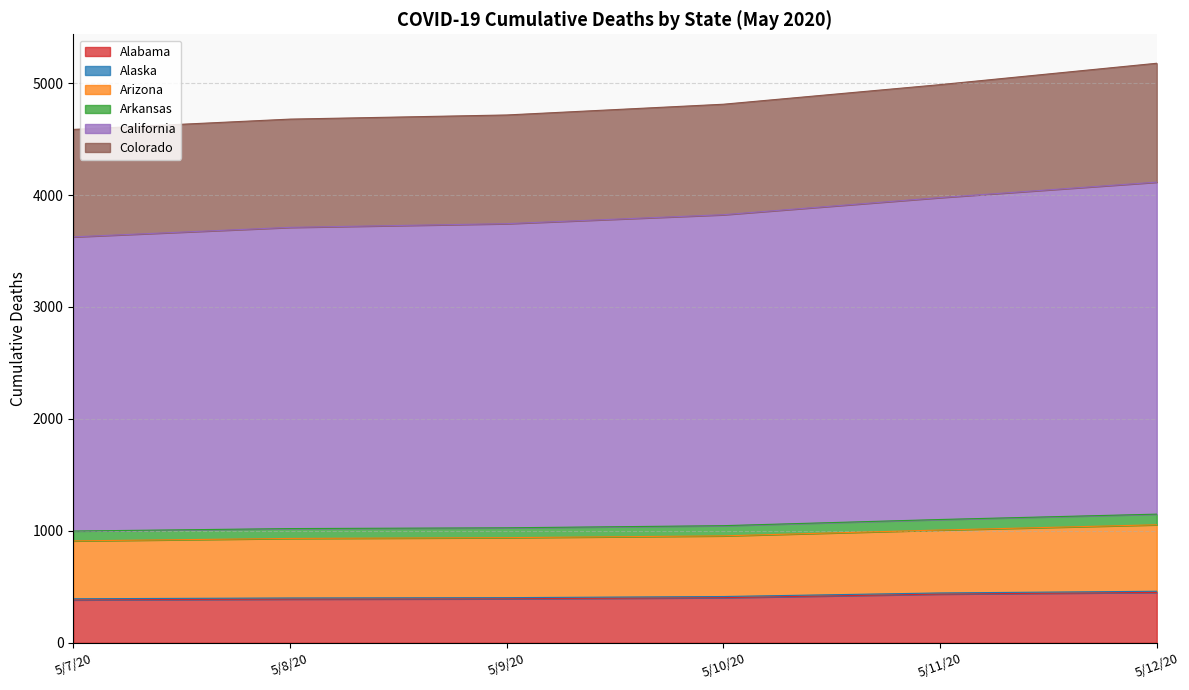

At which category is the sum across all series the highest?

5/12/20